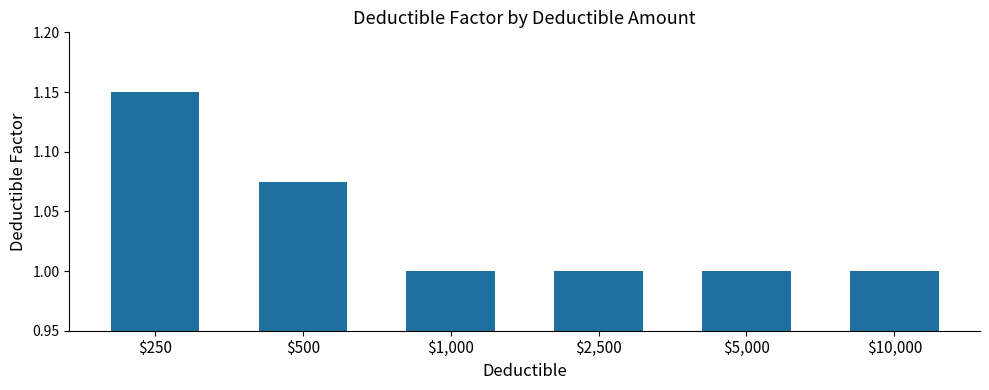

How many bars are there in total?

6